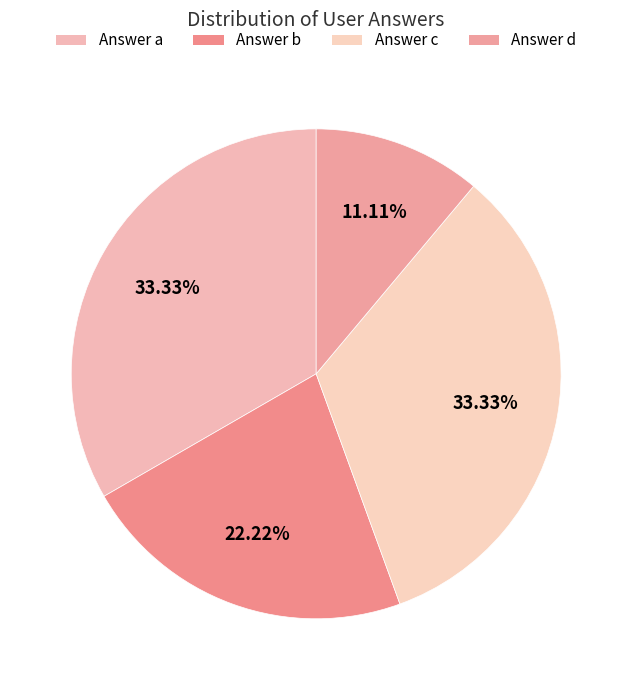

Count the number of slices in the pie.

4